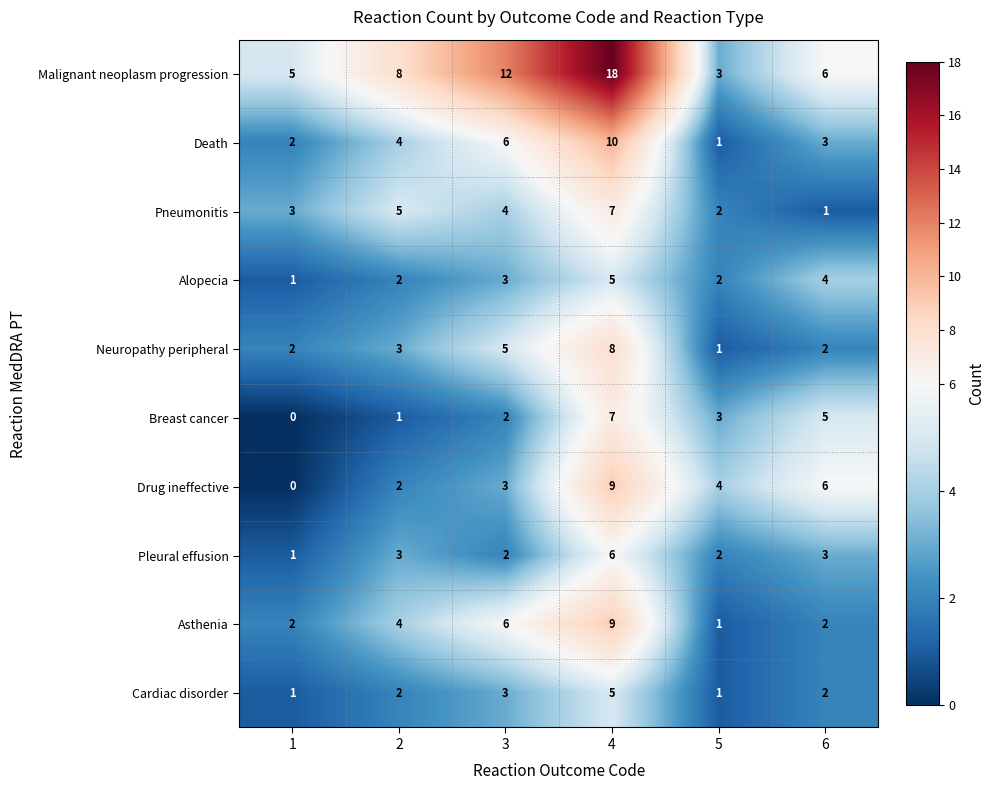

What is the difference between the maximum and minimum values in the Pneumonitis series?

6